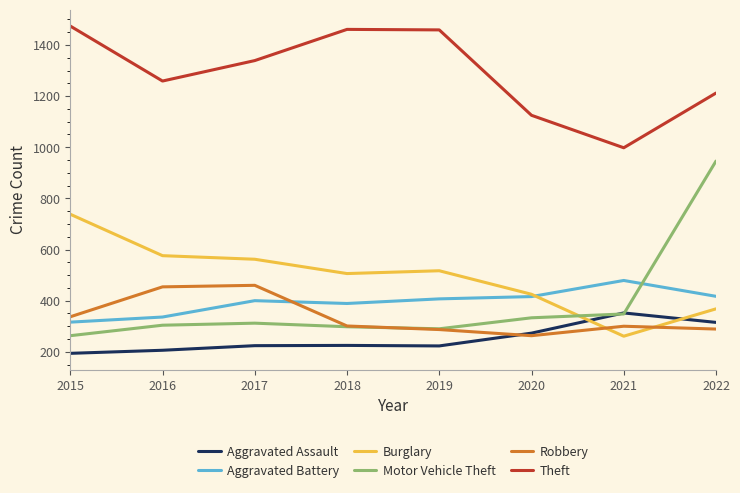

What is the average value of the Burglary series?

494